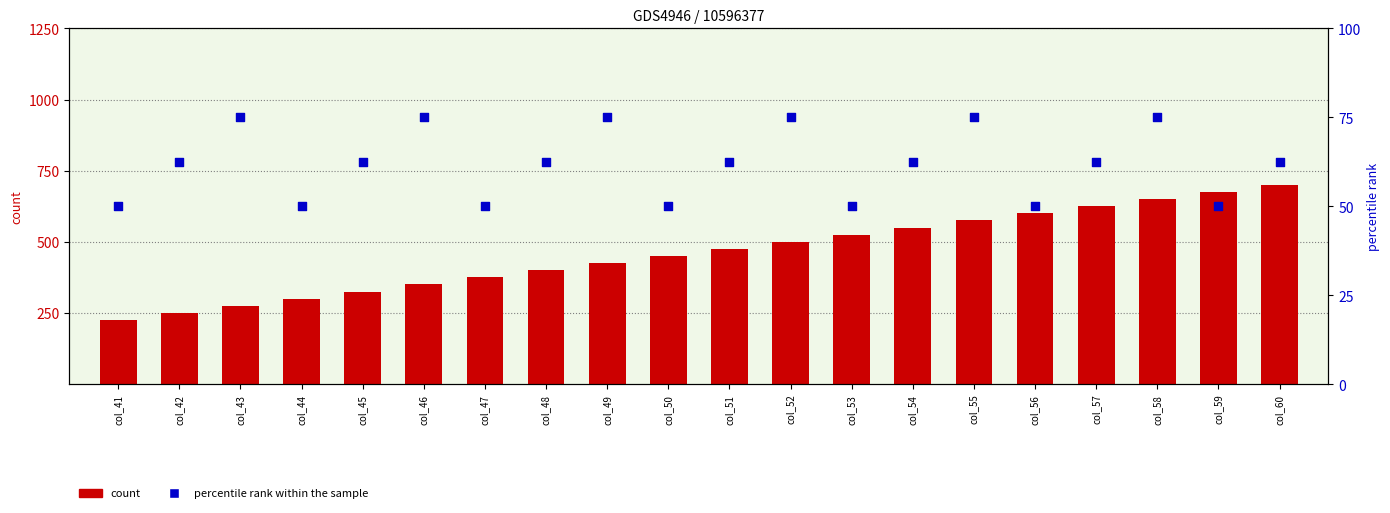

At which category is the sum across all series the highest?

col_60